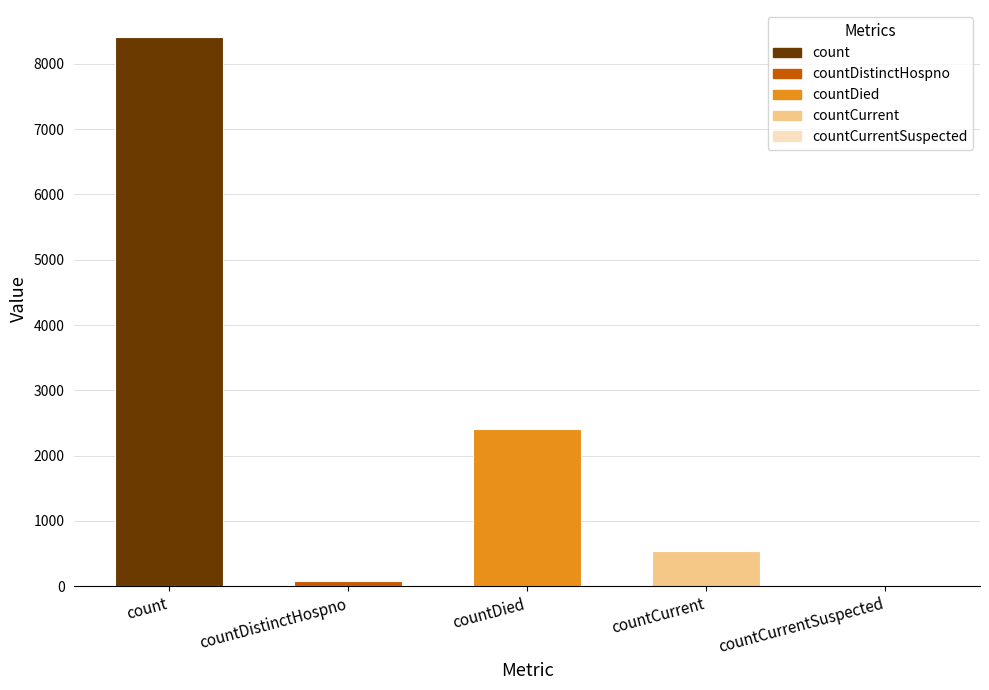

Which has a higher value, countDied or count?

count